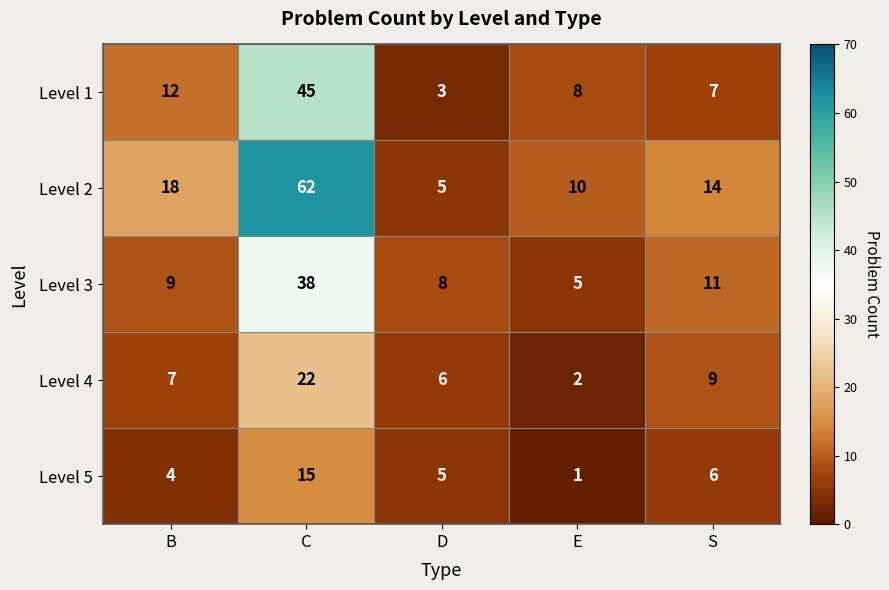

What is the average value of the Level 4 series?

9